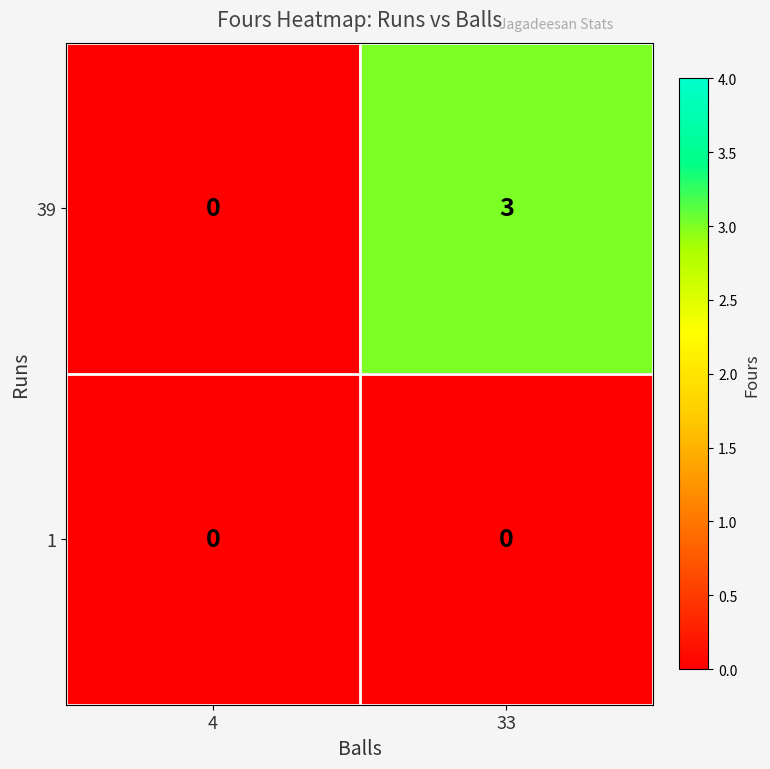

Rank the series by their maximum value, from lowest to highest.

1, 39